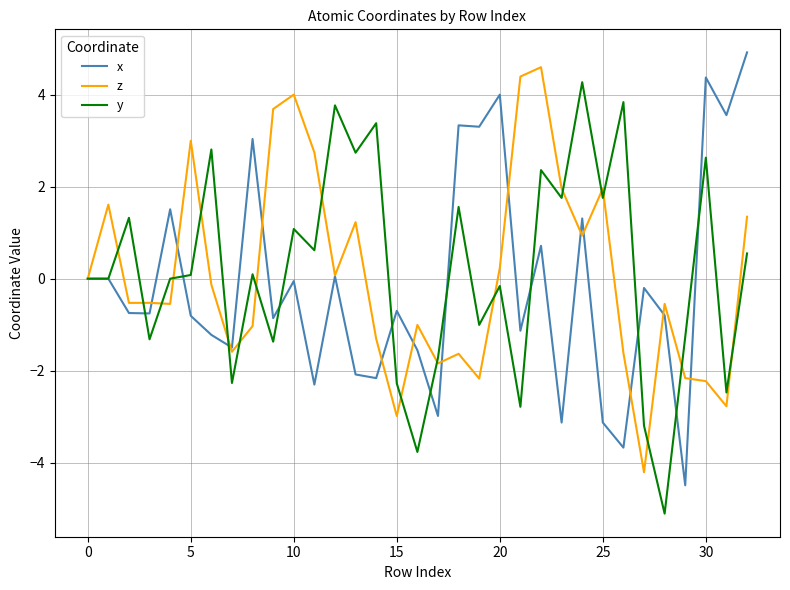

What is the lowest value of the x series?

-4.5